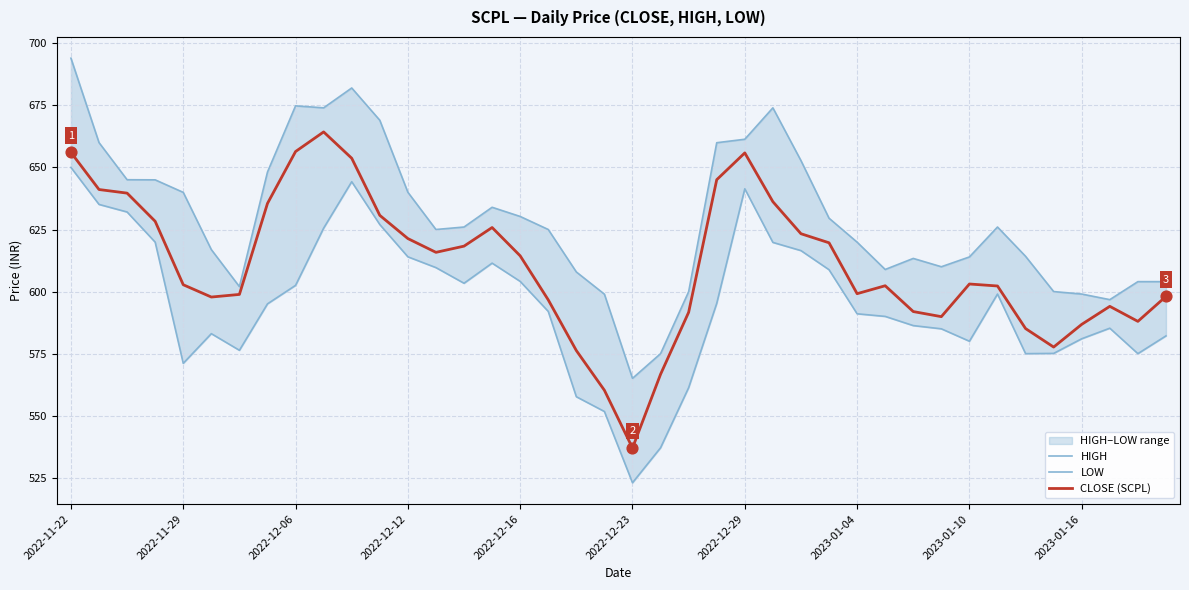

Which series has the widest spread of Y values?

HIGH